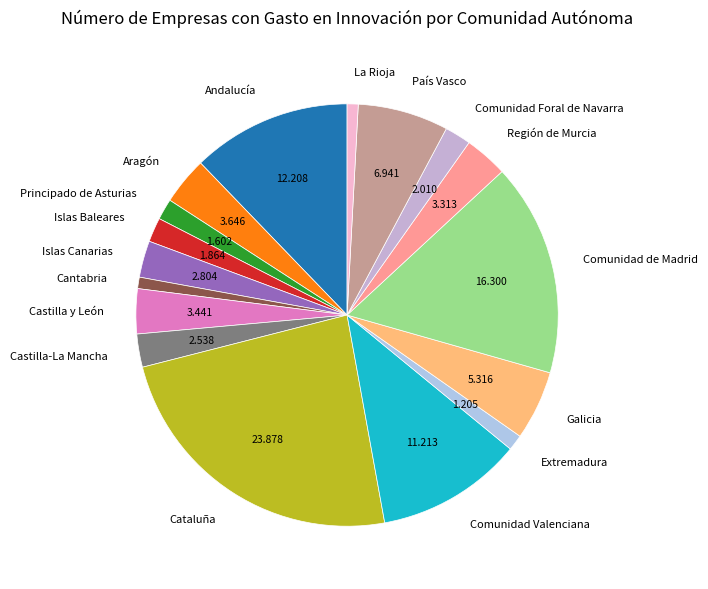

Which has a higher value, Principado de Asturias or Comunidad de Madrid?

Comunidad de Madrid